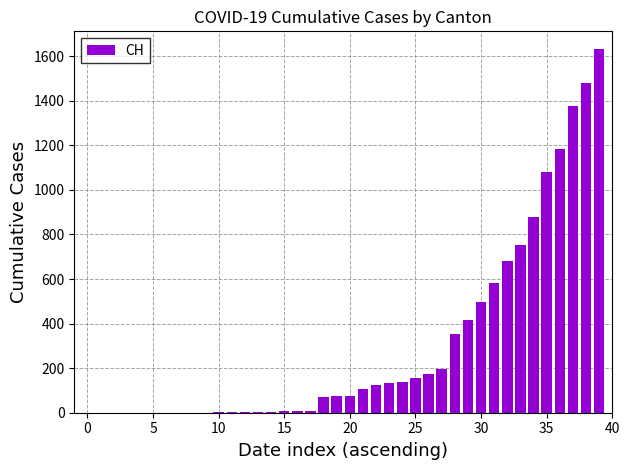

How many data points does each series have?

40